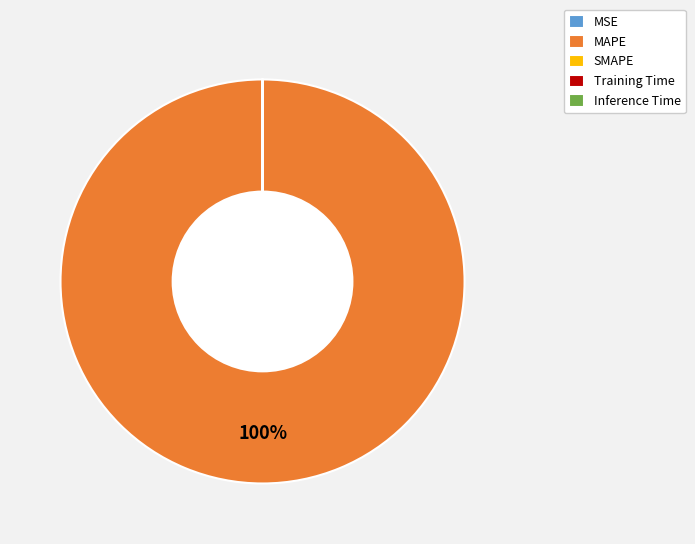

To the nearest percent, what is the difference between the largest and smallest slice percentages?

100%